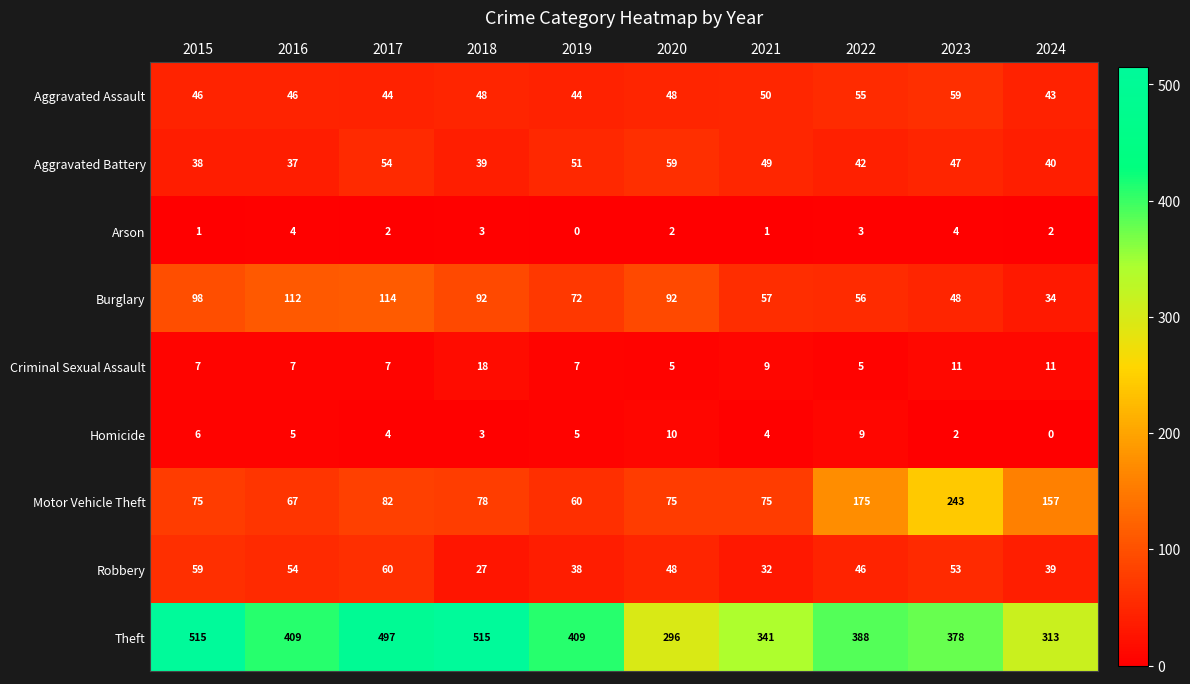

At 2019, list the series in order from smallest to largest.

Arson, Homicide, Criminal Sexual Assault, Robbery, Aggravated Assault, Aggravated Battery, Motor Vehicle Theft, Burglary, Theft